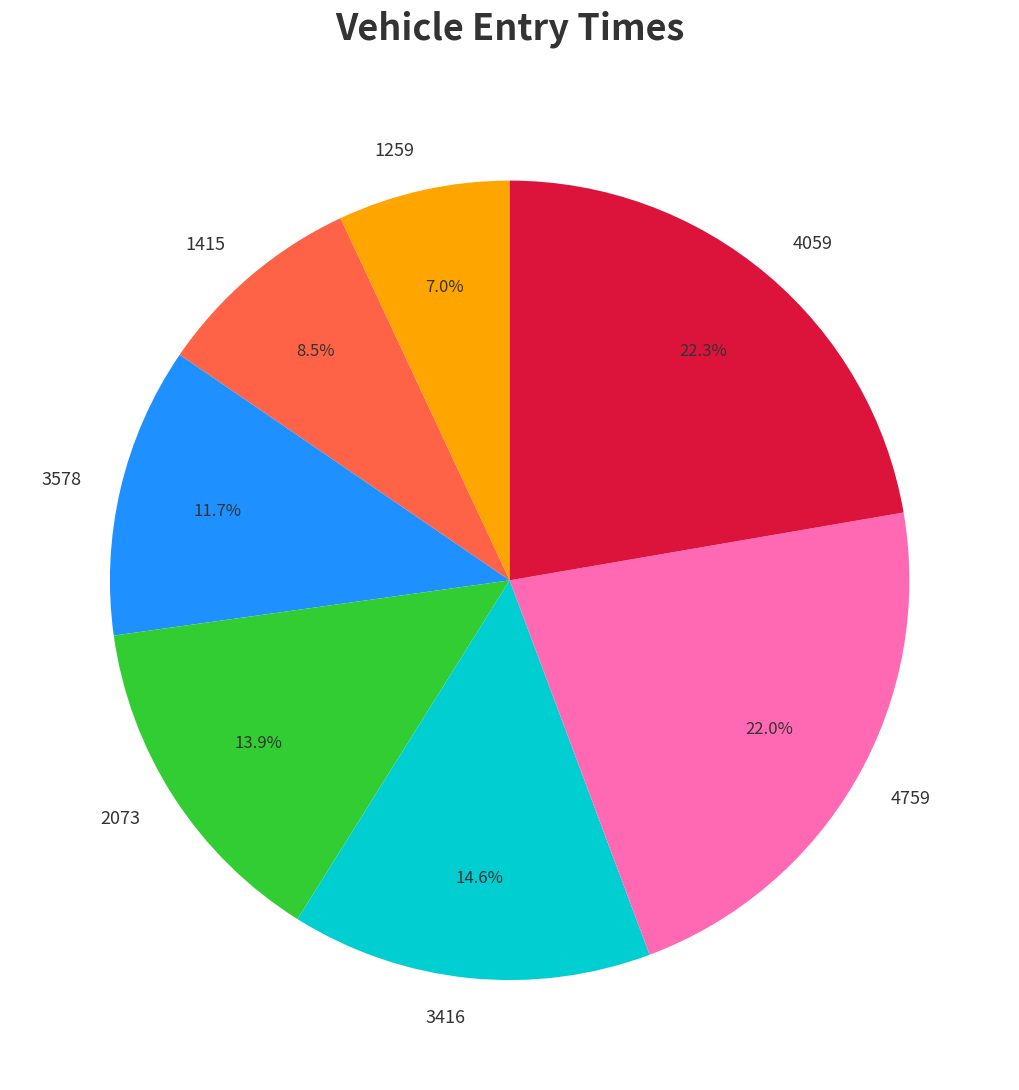

Which category has the smallest portion of the pie?

1259